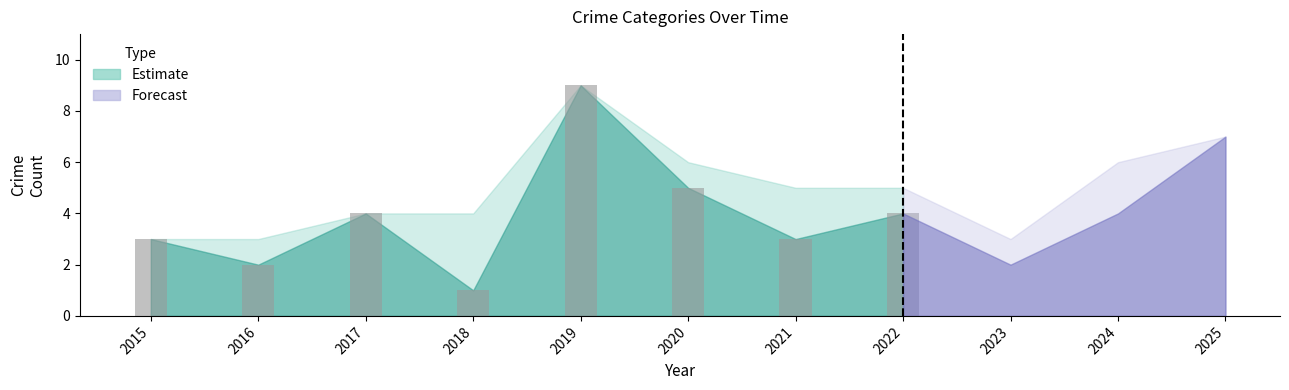

What is the difference between the maximum and minimum values?

8